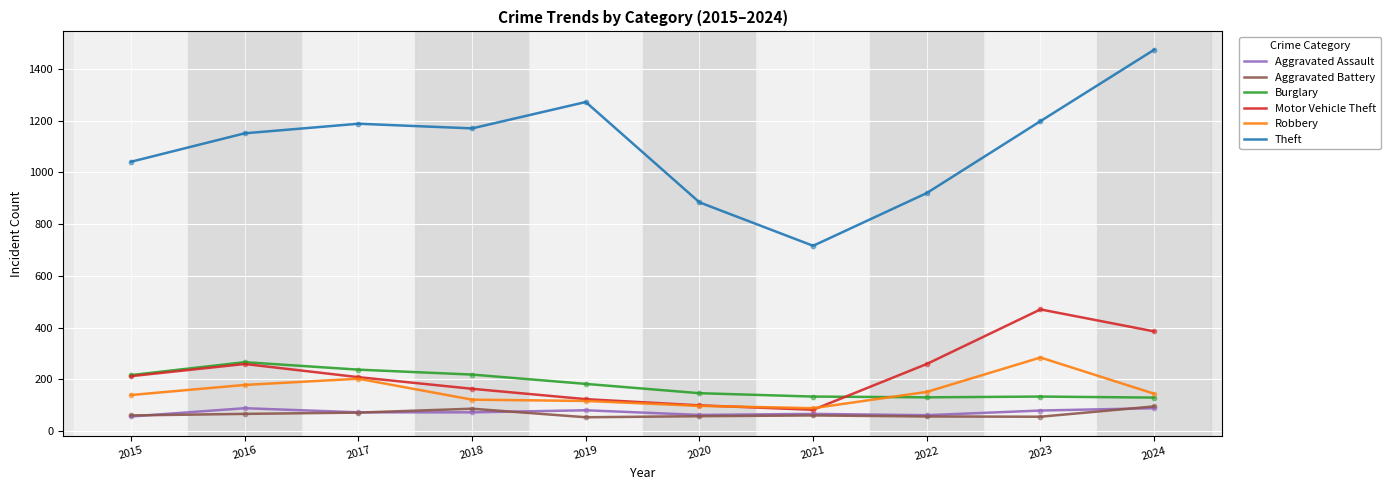

Which series has the largest total across all categories?

Theft